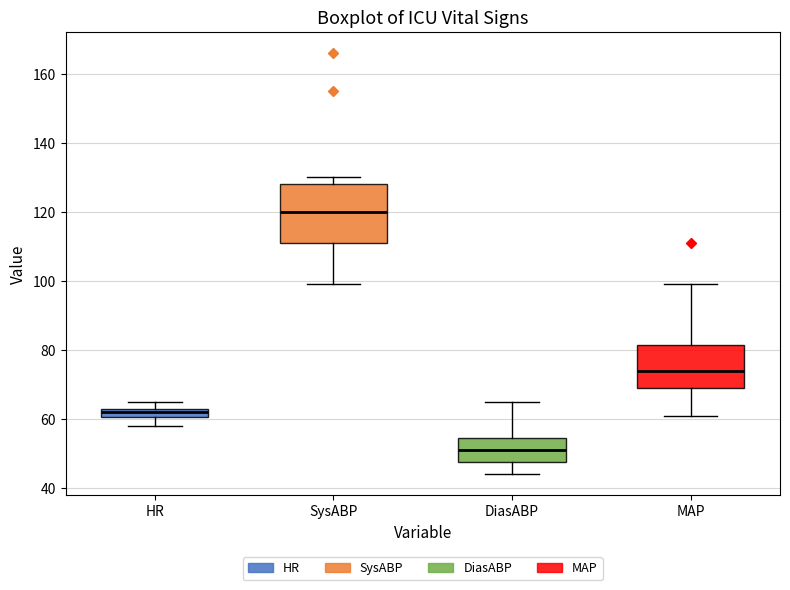

Which box's median line is the lowest?

DiasABP